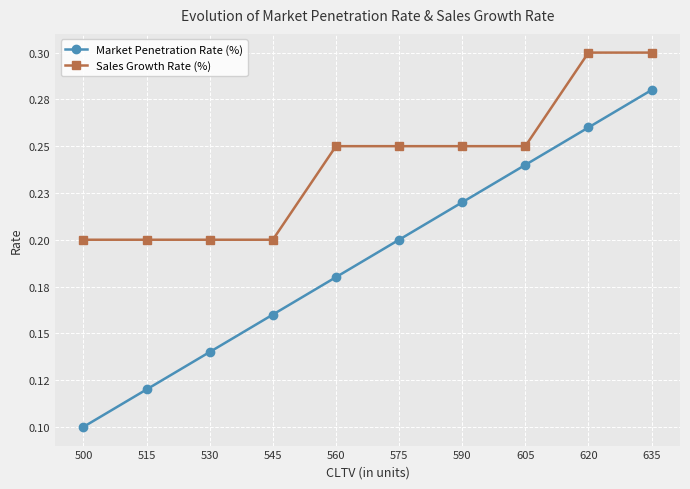

True or false: Market Penetration Rate (%) and Sales Growth Rate (%) intersect in this chart.

False